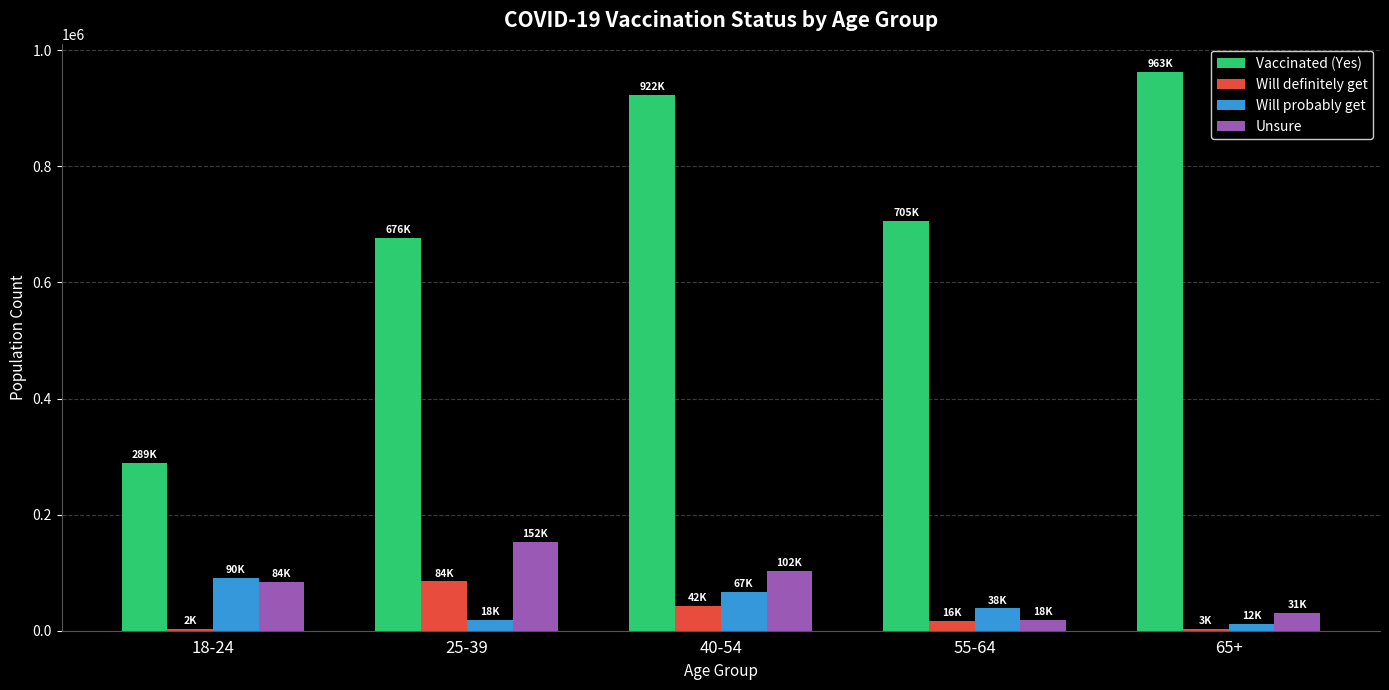

At which label does Vaccinated (Yes) reach its peak?

65+